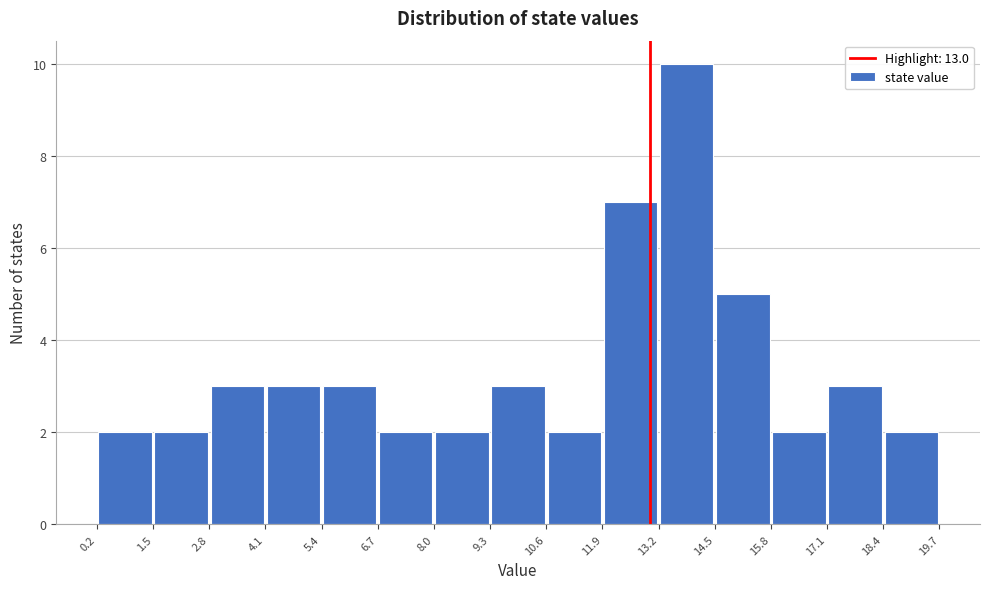

How tall is the bar that spans 9.3 to 10.6 on the x-axis? The values are not printed on the chart, so give them approximately, as read against the axis.

3